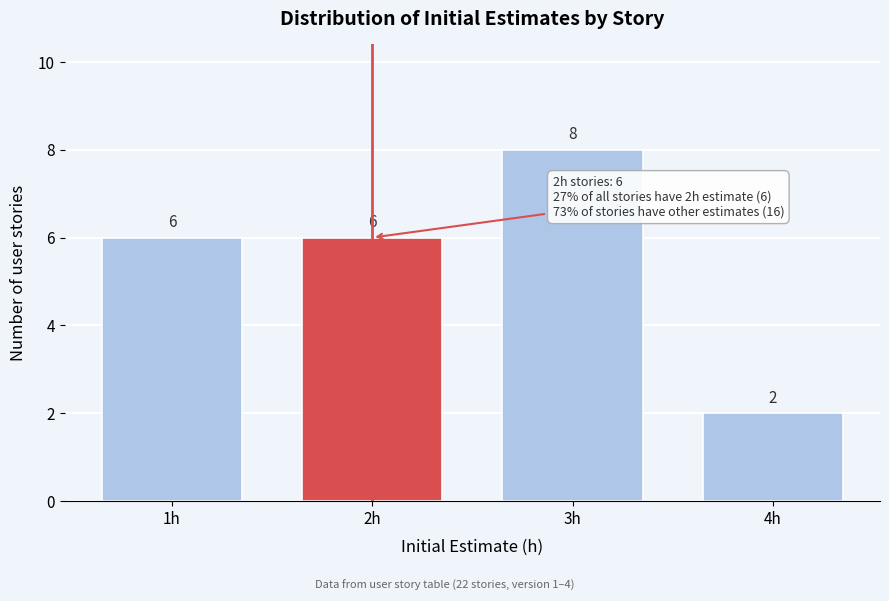

Reading left to right, extract all data points from this chart.

1h=6	2h=6	3h=8	4h=2